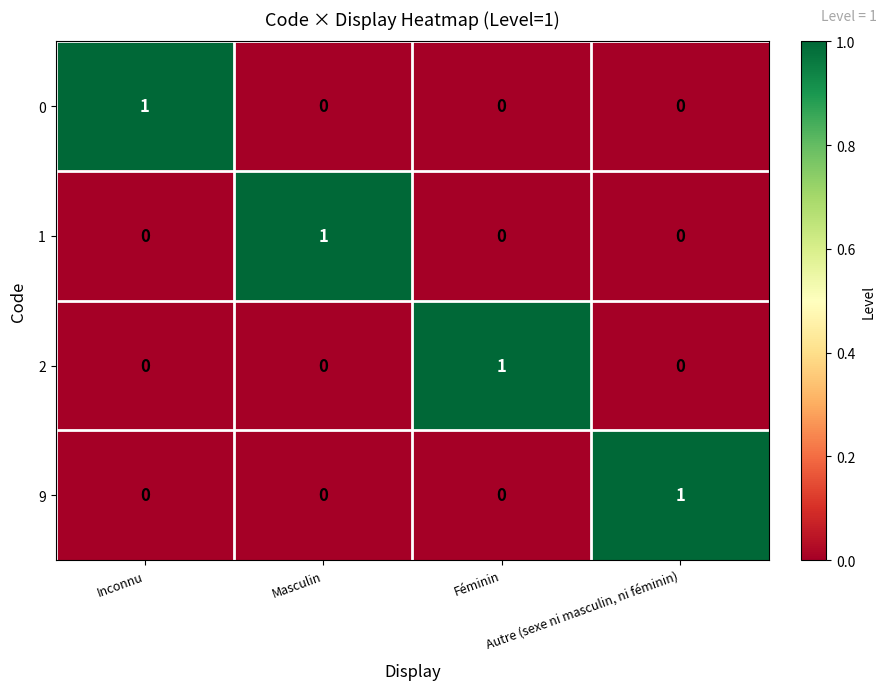

At how many categories does at least one series exceed 0?

4